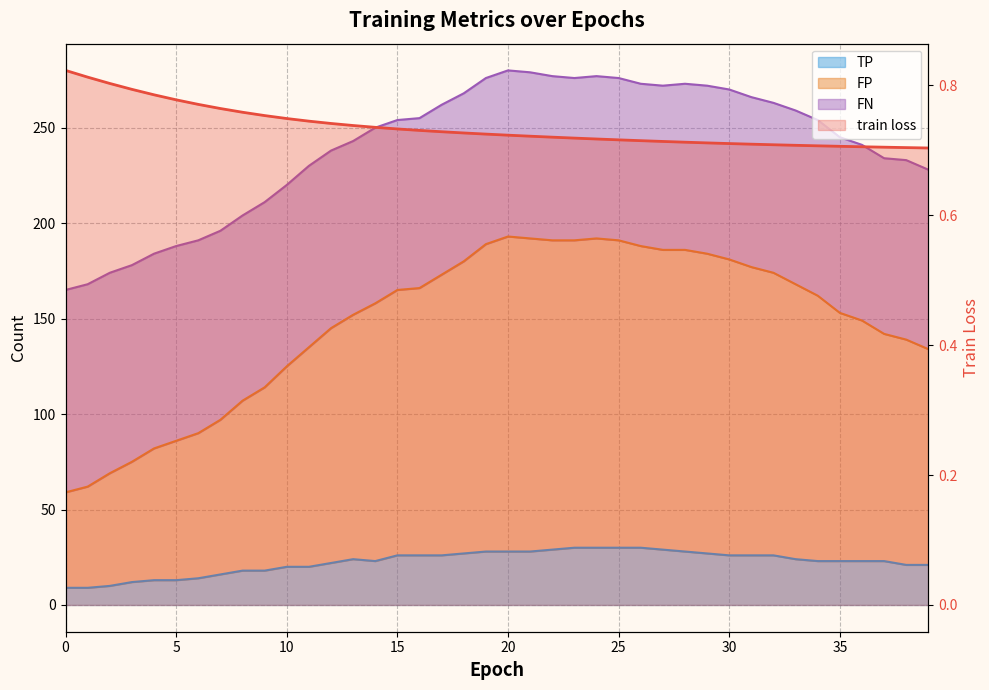

True or false: TP and train loss intersect in this chart.

False